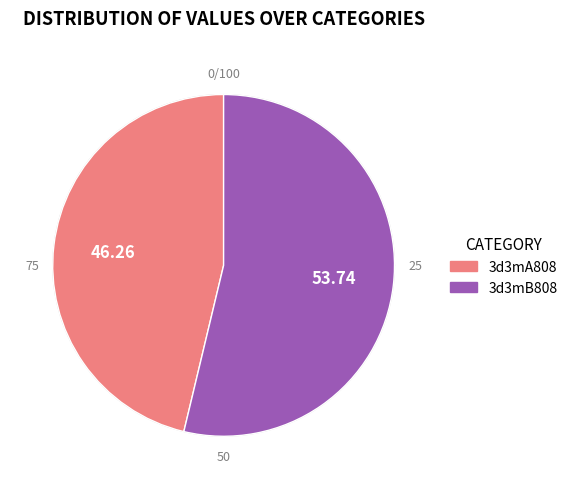

Count the number of slices in the pie.

2